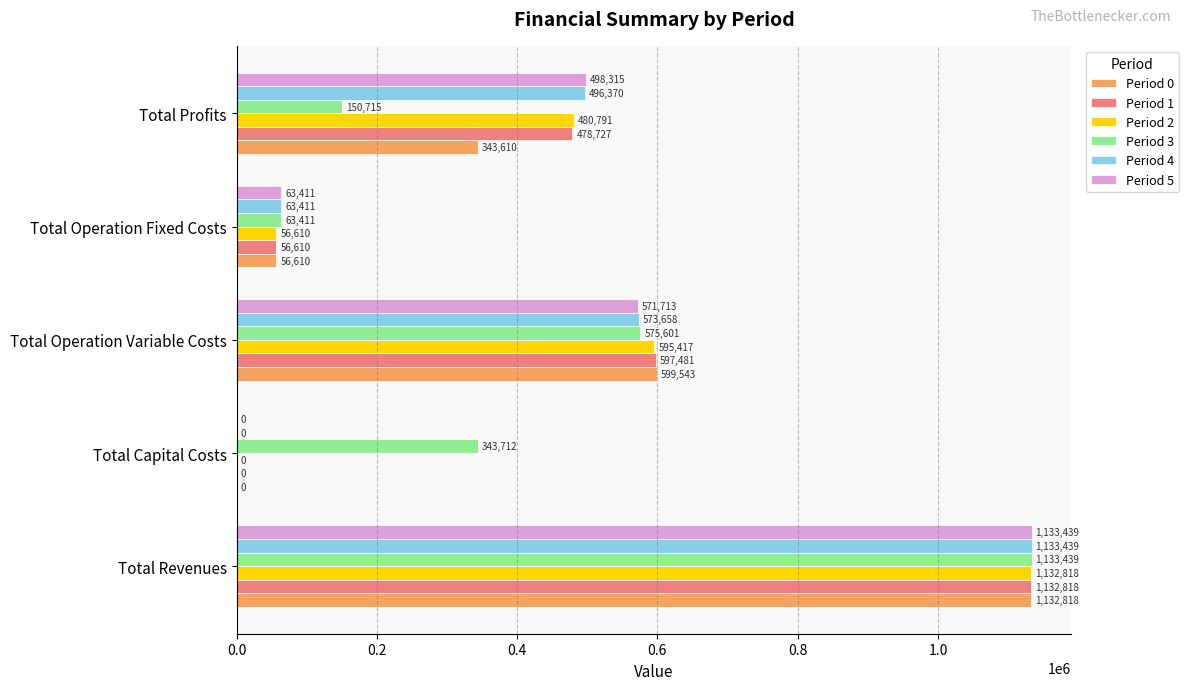

Where is Period 1 nearest to the value 566409?

Total Operation Variable Costs